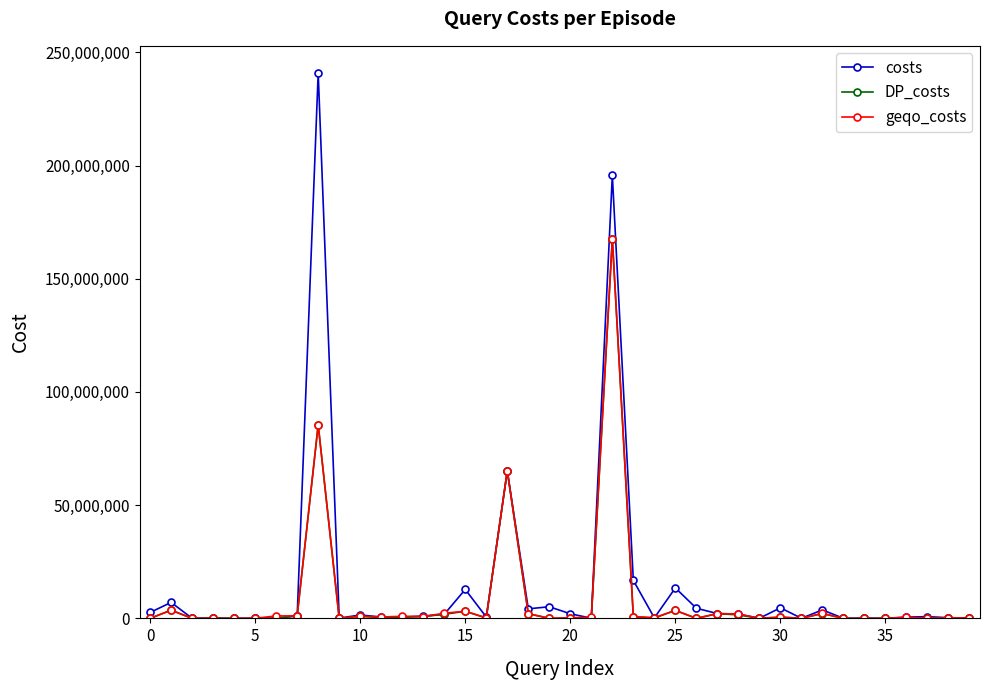

In geqo_costs, how many points are higher than both neighbors (excluding endpoints)?

15